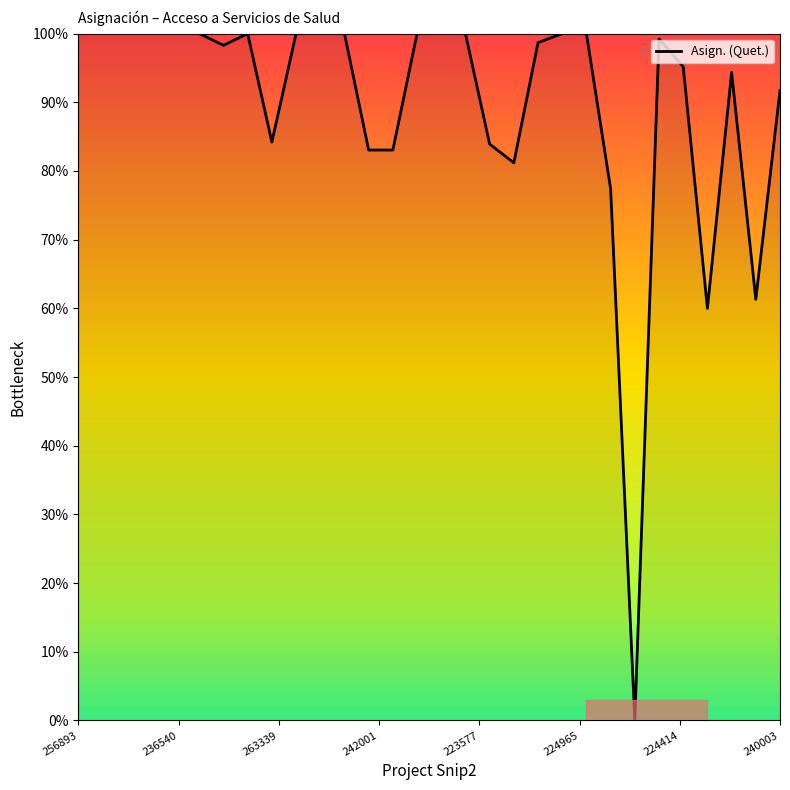

What is the maximum value shown in the chart?

100.0